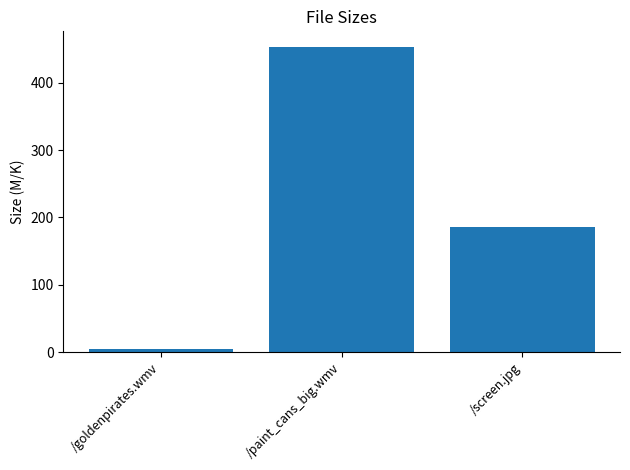

At which category does the chart reach its peak across all series?

/paint_cans_big.wmv